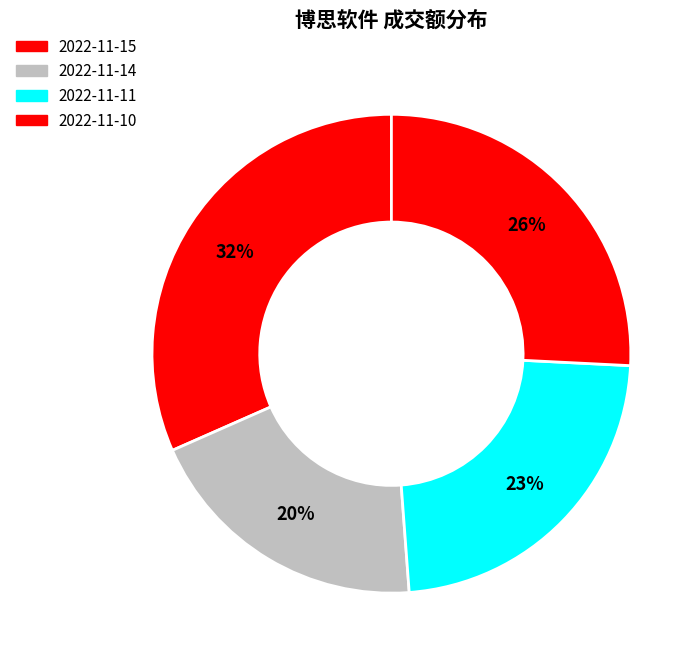

Which category has the smallest portion of the pie?

2022-11-14